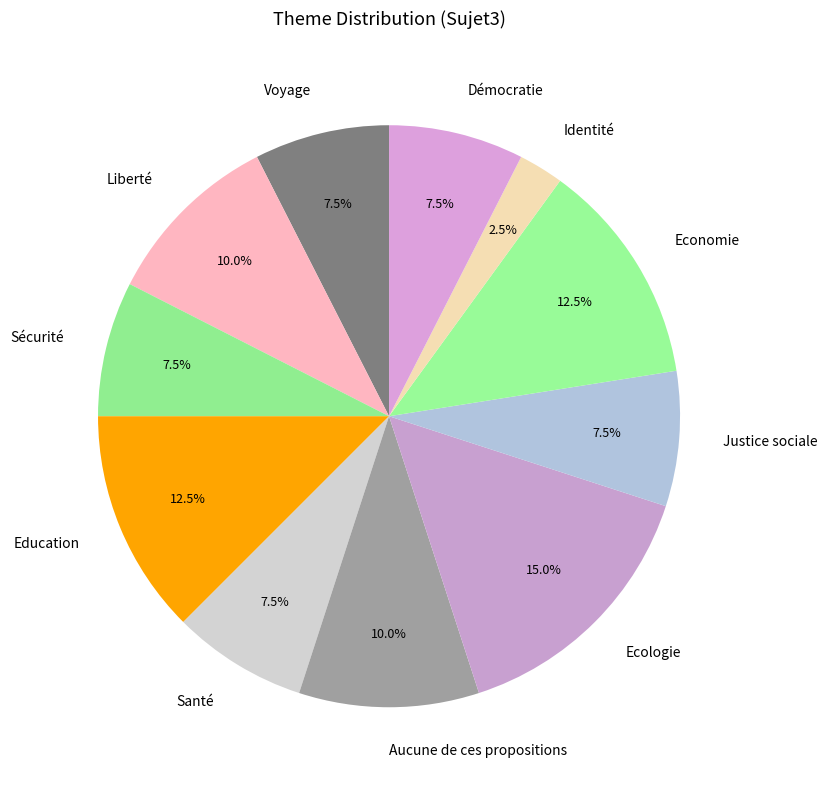

Which category has the biggest portion of the pie?

Ecologie